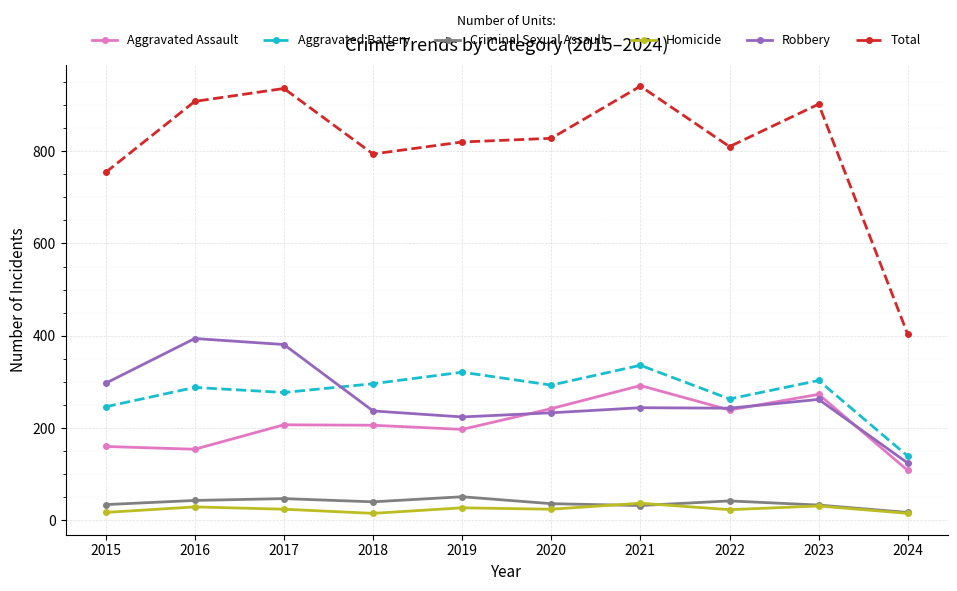

What is the difference between the maximum and minimum values in the Homicide series?

22